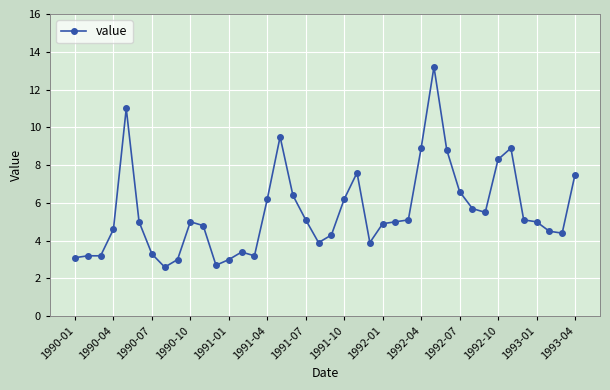

What is the difference between the maximum and minimum values?

10.6